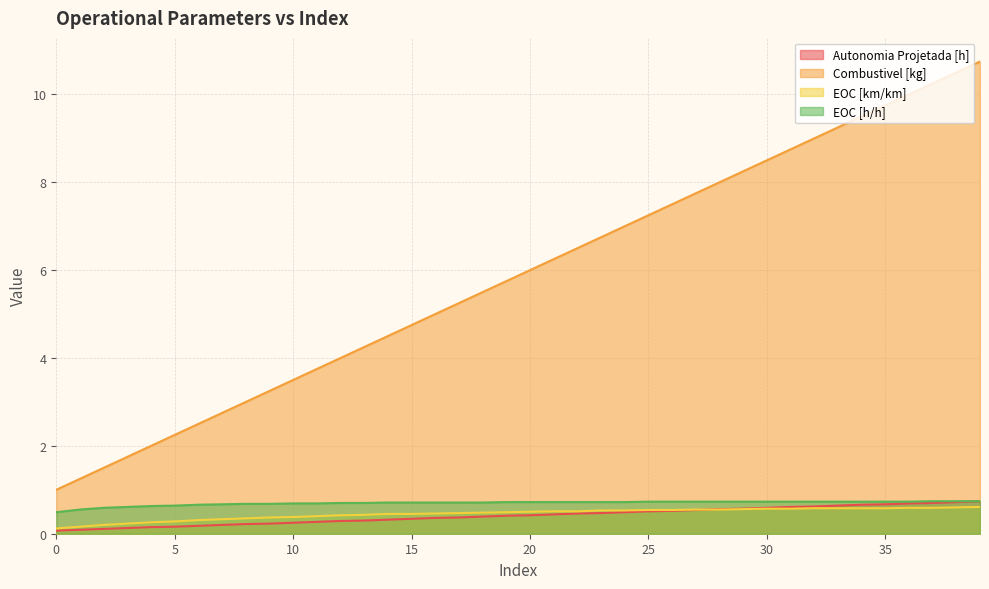

The value of EOC [h/h] at 26 is 0.7. True or false?

True